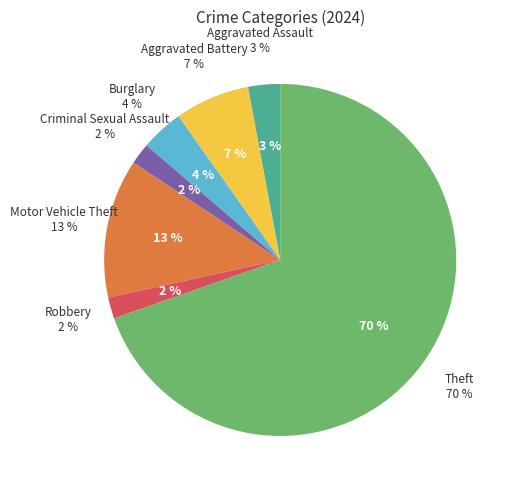

Rank the categories by value from highest to lowest.

Theft, Motor Vehicle Theft, Aggravated Battery, Burglary, Aggravated Assault, Criminal Sexual Assault, Robbery